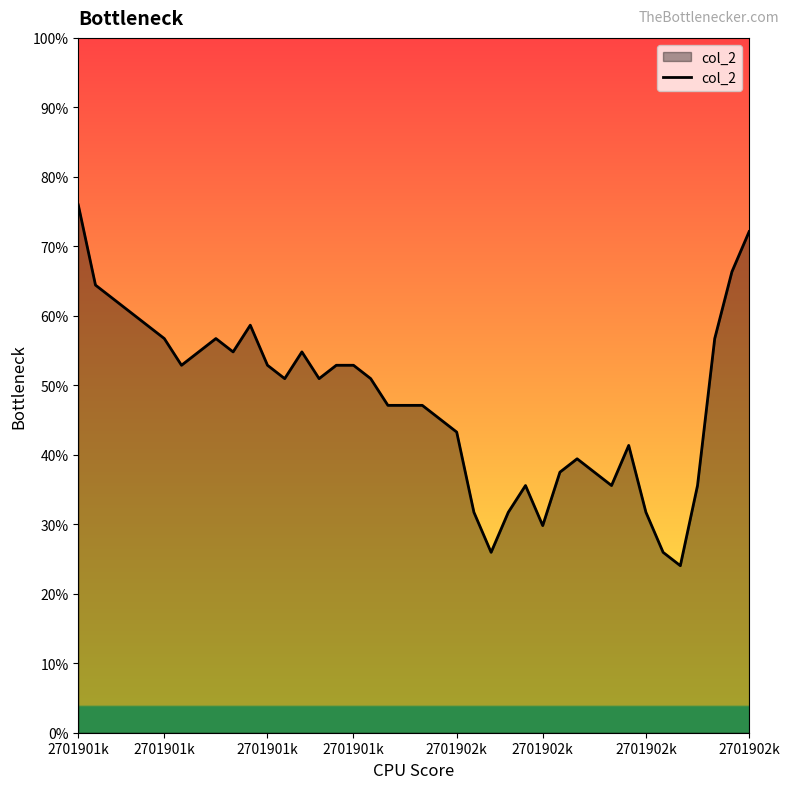

What is the label of the 39th point from the right?

2701901k